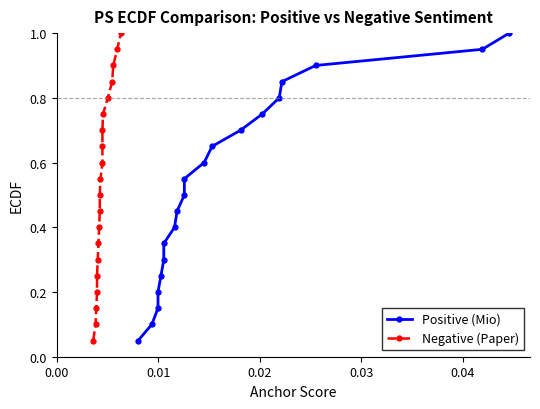

What is the difference between the maximum and minimum values in the Positive (Mio) series?

0.9